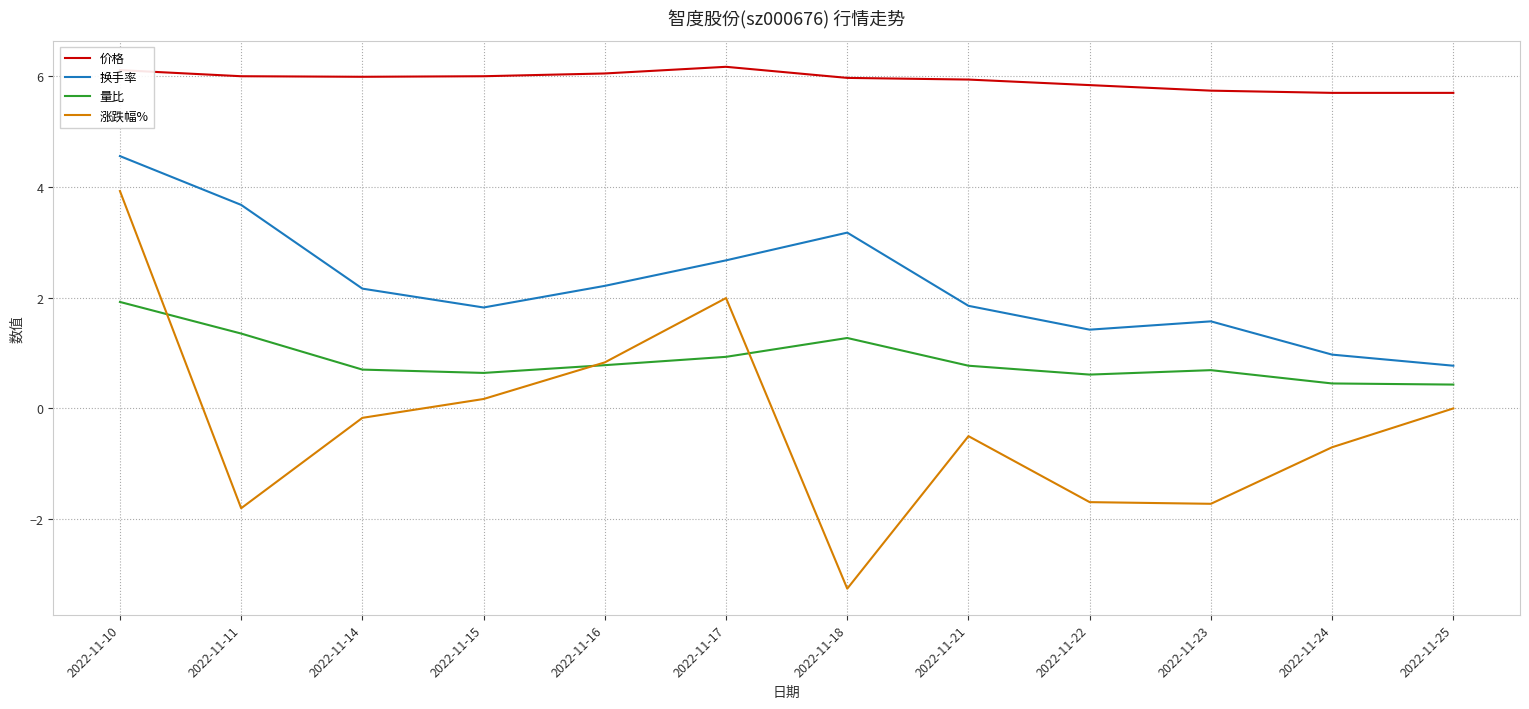

What is the difference between the highest and lowest values at 2022-11-25?

5.7